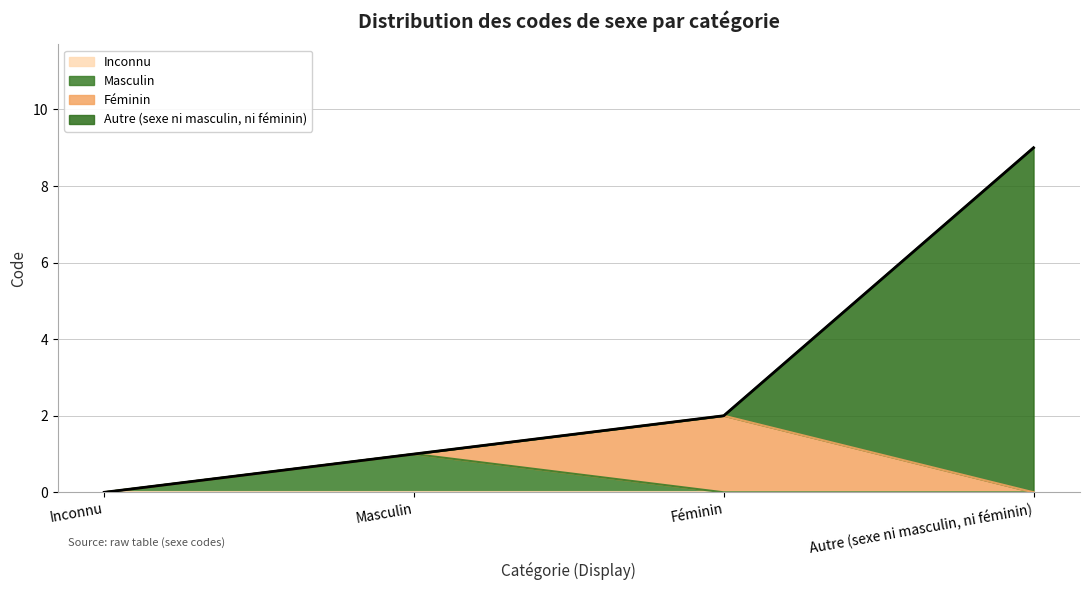

What is the difference between the values at Inconnu and Masculin?

1